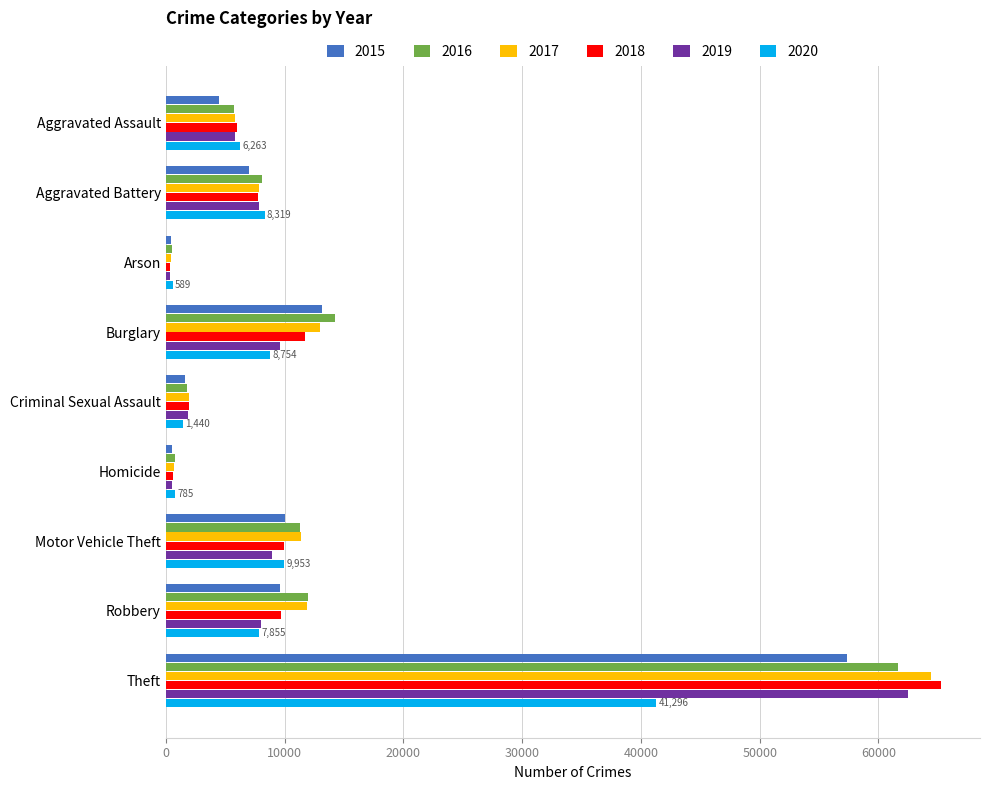

Read the 2016 value at Burglary, to the nearest 10.

14290